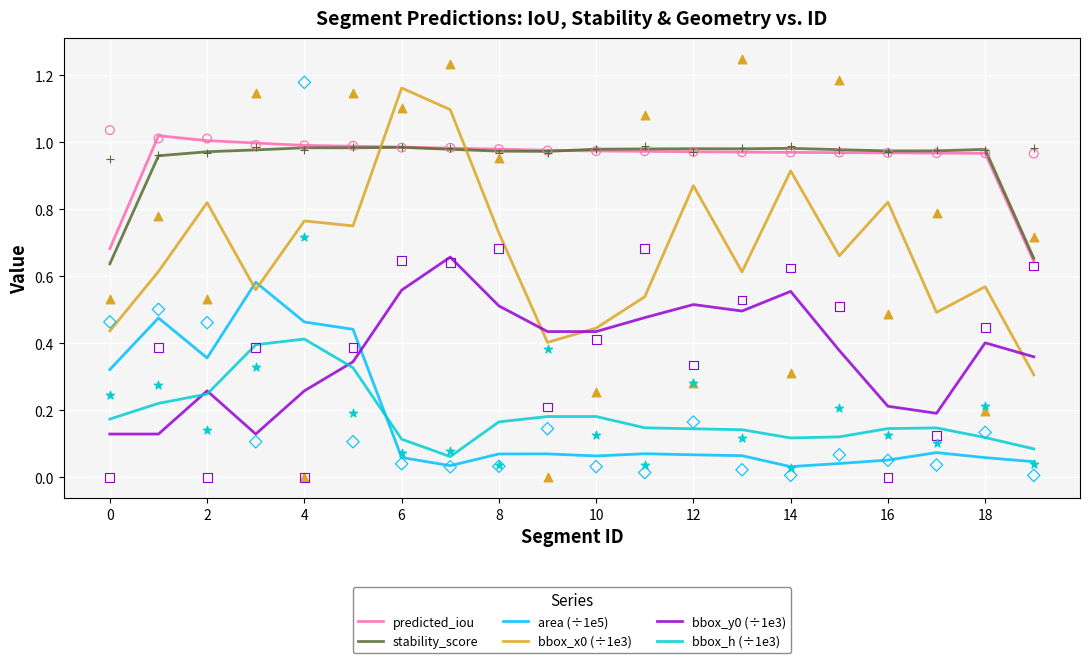

True or false: predicted_iou and area (÷1e5) cross at least once.

False